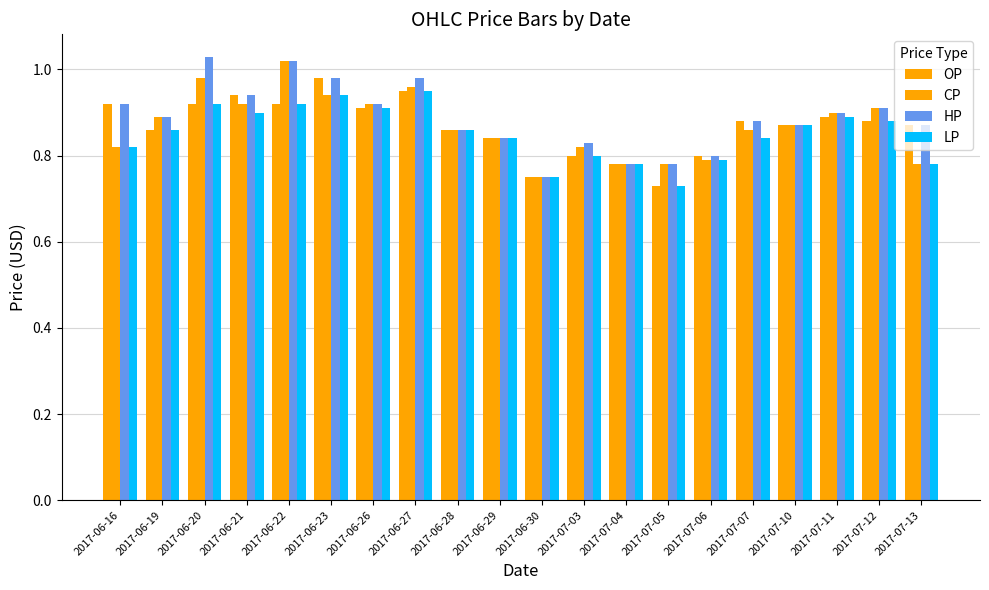

Are the bars grouped side by side (vs. stacked)?

Yes